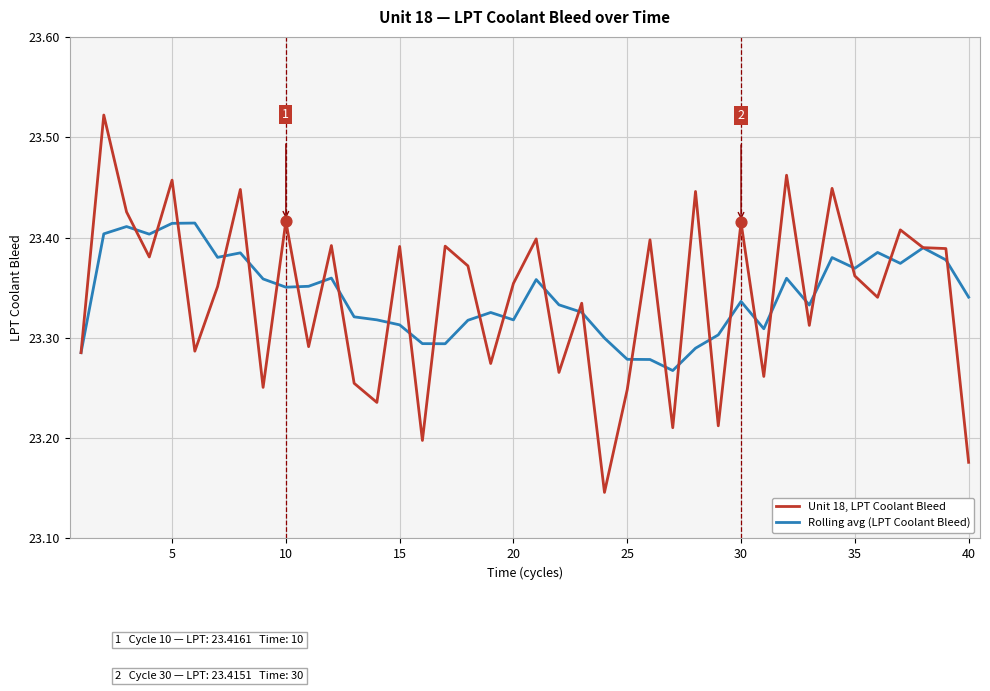

Which series has the widest spread of values?

Unit 18, LPT Coolant Bleed